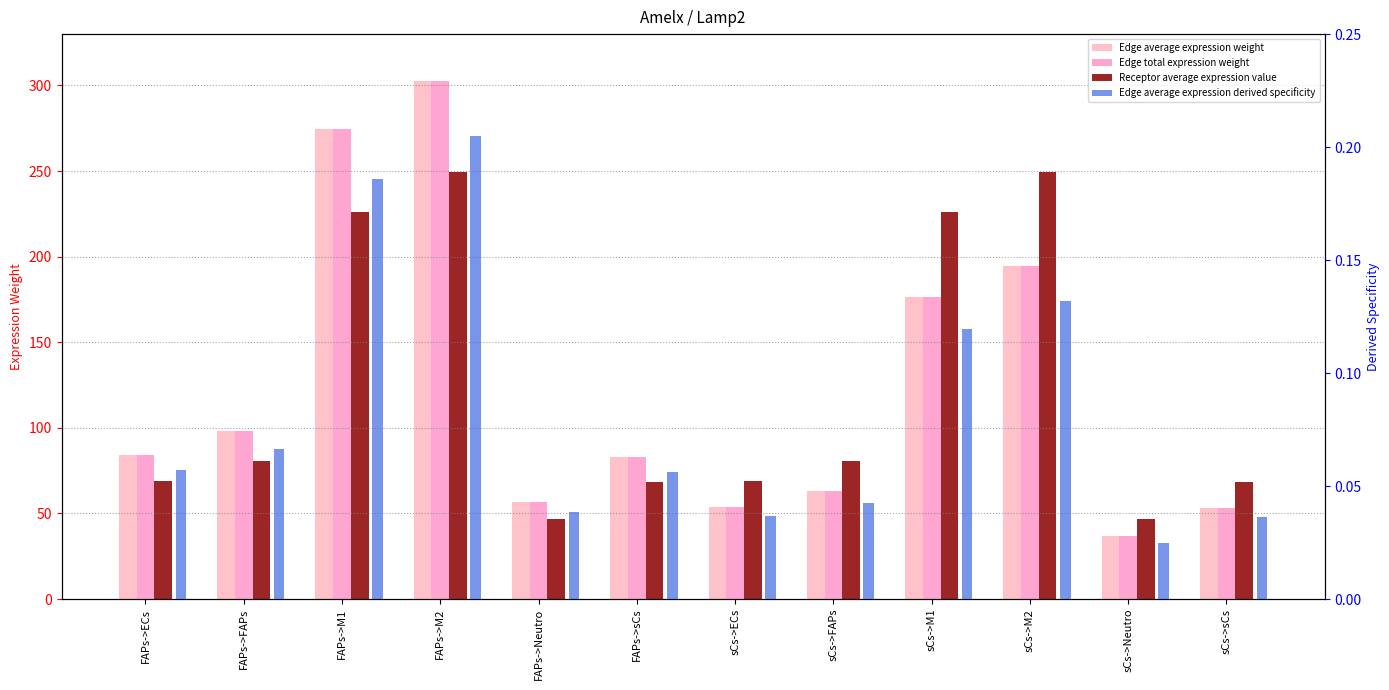

At how many categories does at least one series exceed 26?

12